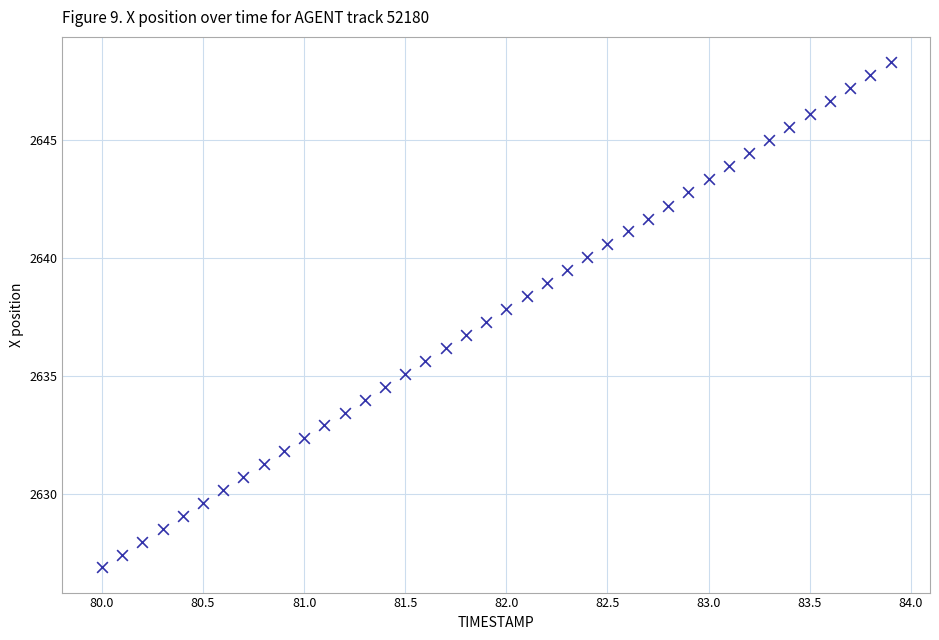

What is the range of X values (max minus min)?

3.9